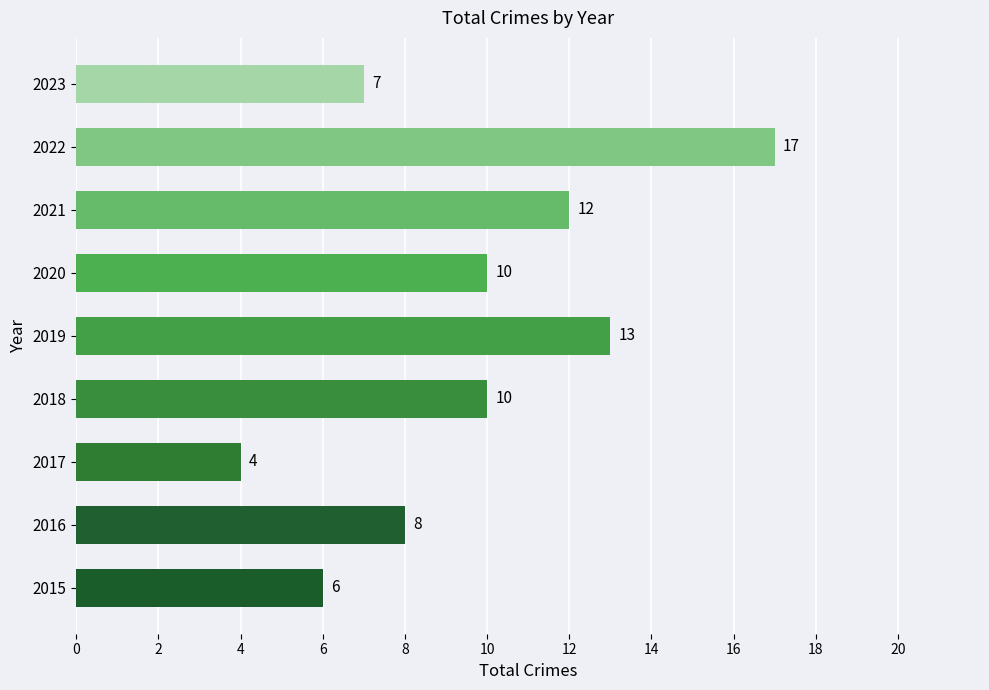

What is the smallest value displayed?

4